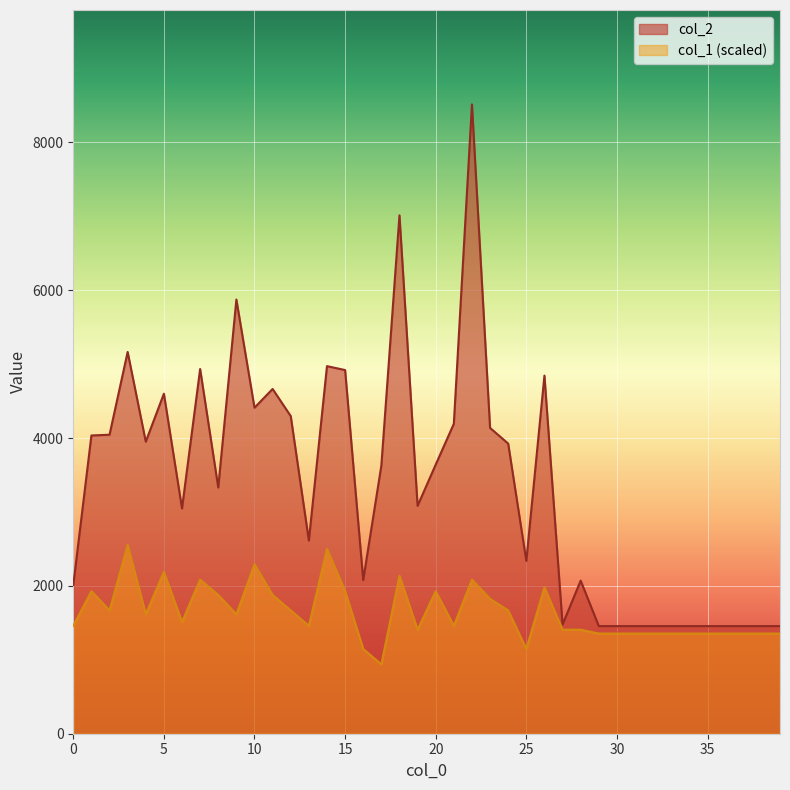

True or false: col_2 and col_1 intersect in this chart.

False